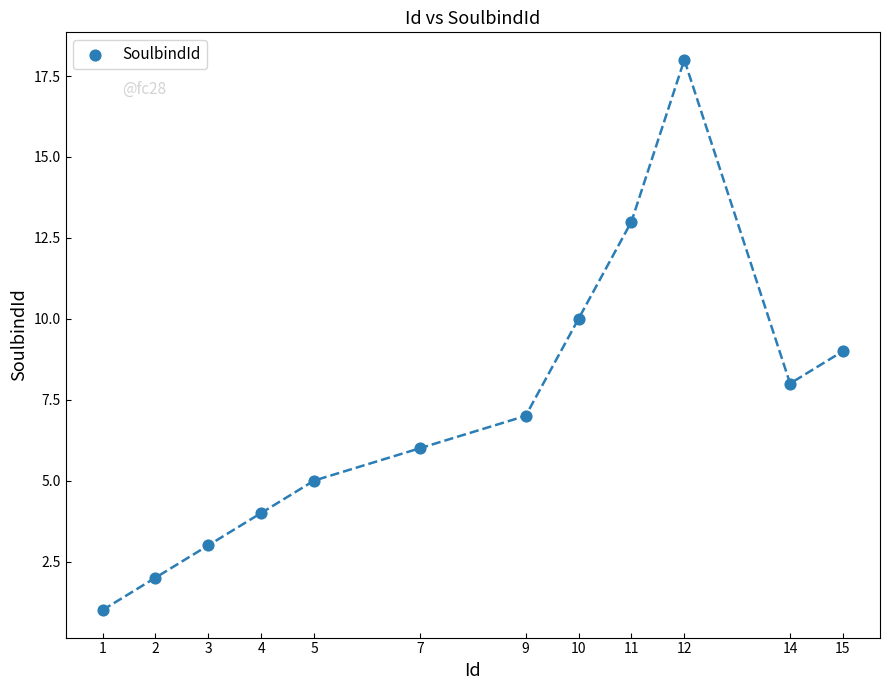

What is the range of X values (max minus min)?

14